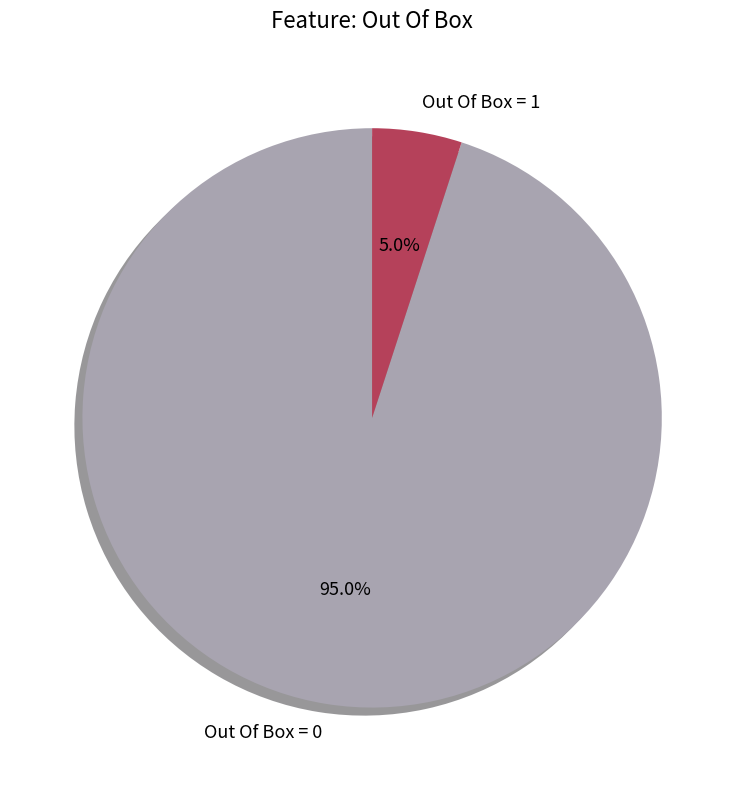

Count the number of slices in the pie.

2